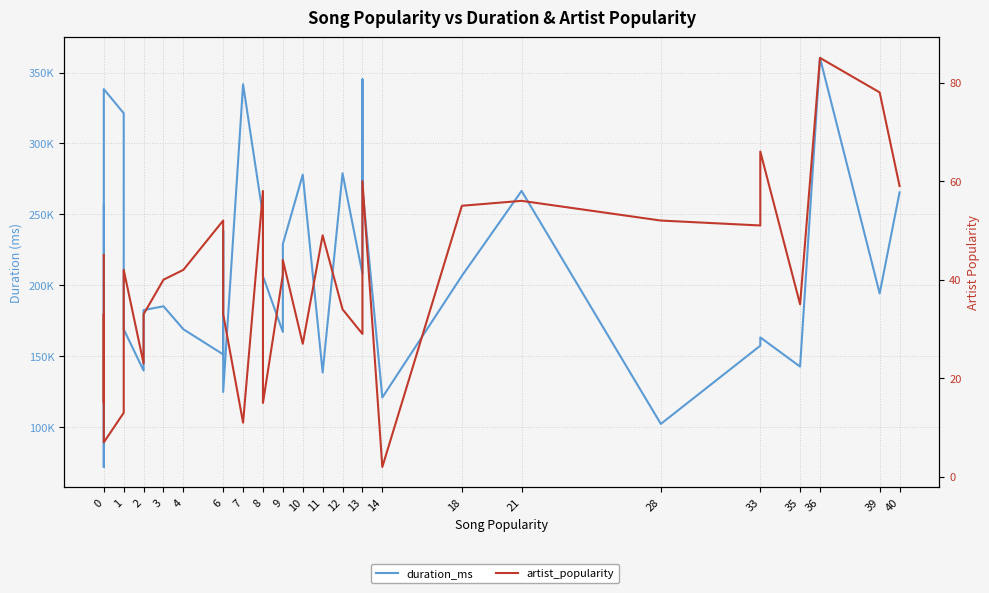

How many categories are shown in the chart?

35